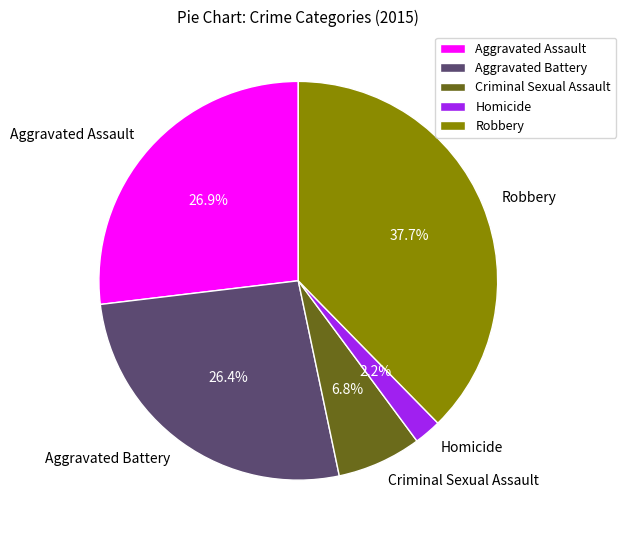

To the nearest percent, what portion does Homicide represent?

2%